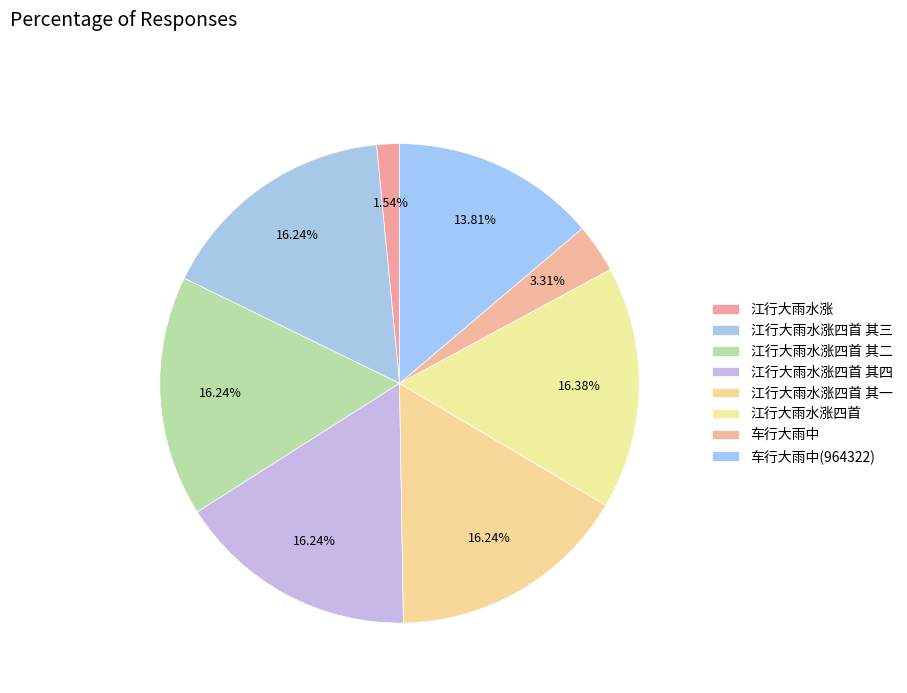

Does any single category account for the majority?

No